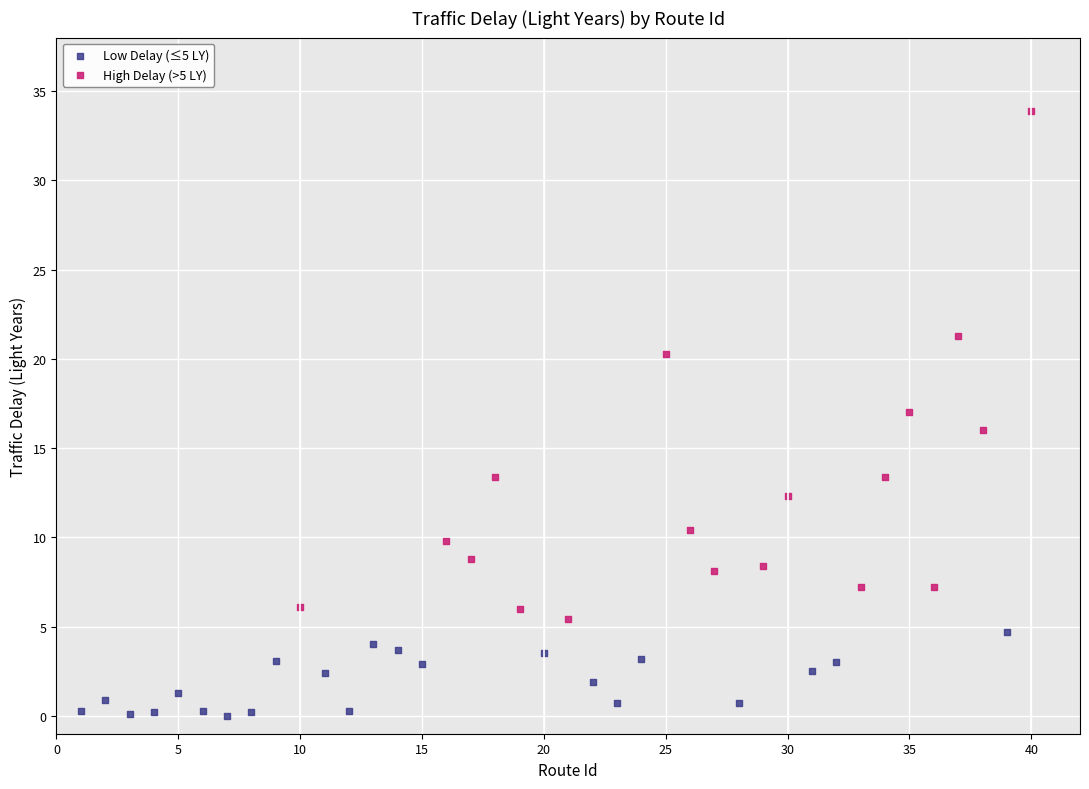

Which series has the widest spread of Y values?

High Delay (>5 LY)